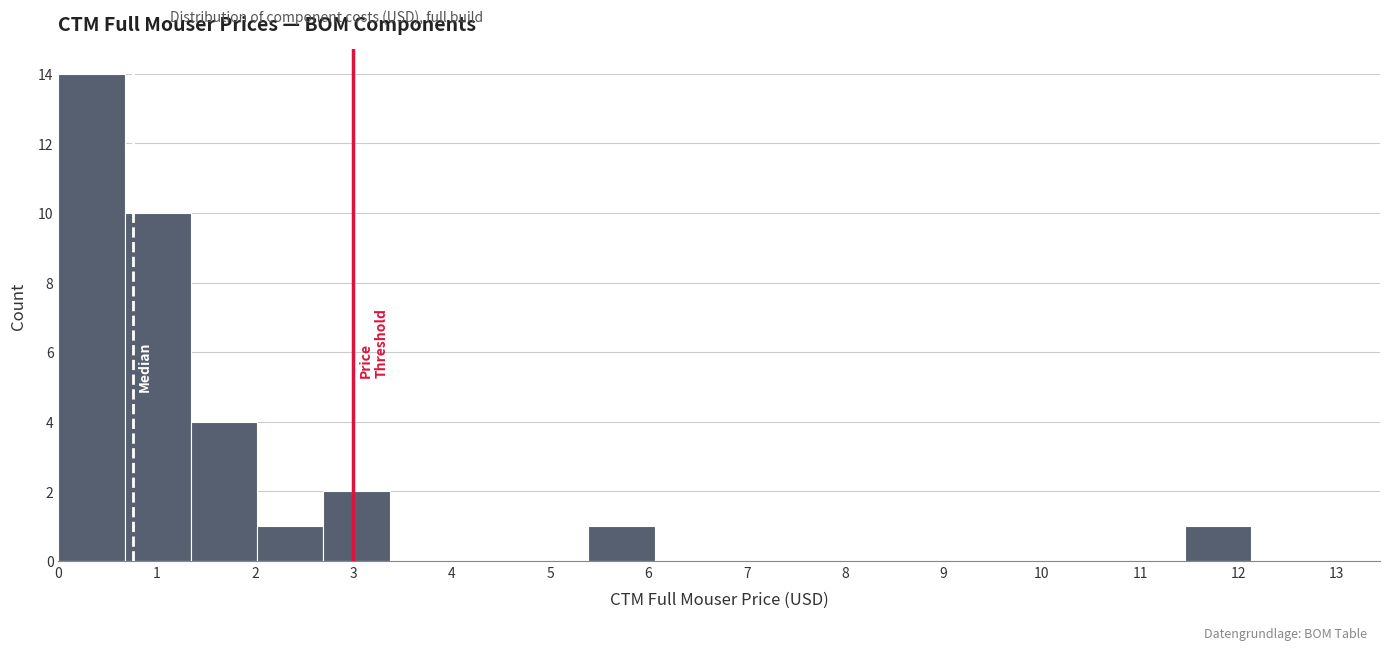

Reading left to right, transcribe this chart: for each bar, give the range it covers on the x-axis and its height. Neither the bar edges nor the heights are printed on the chart, so give them approximately, as read against the axes.

0.0 to 0.7: 14
0.7 to 1.3: 10
1.3 to 2.0: 4
2.0 to 2.7: 1
2.7 to 3.4: 2
3.4 to 4.0: 0
4.0 to 4.7: 0
4.7 to 5.4: 0
5.4 to 6.1: 1
6.1 to 6.7: 0
6.7 to 7.4: 0
7.4 to 8.1: 0
8.1 to 8.8: 0
8.8 to 9.4: 0
9.4 to 10.1: 0
10.1 to 10.8: 0
10.8 to 11.5: 0
11.5 to 12.1: 1
12.1 to 12.8: 0